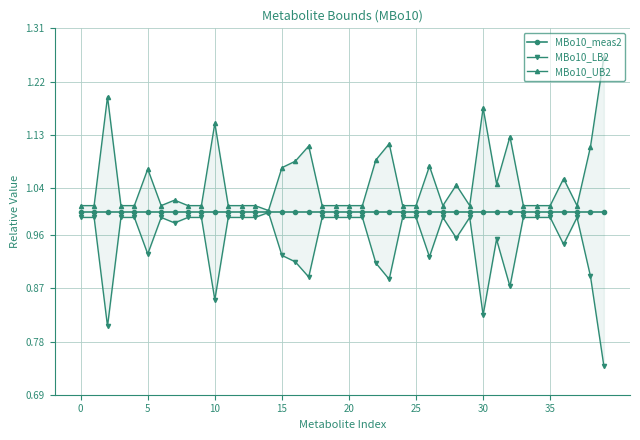

Which category has the lowest value across all series?

39